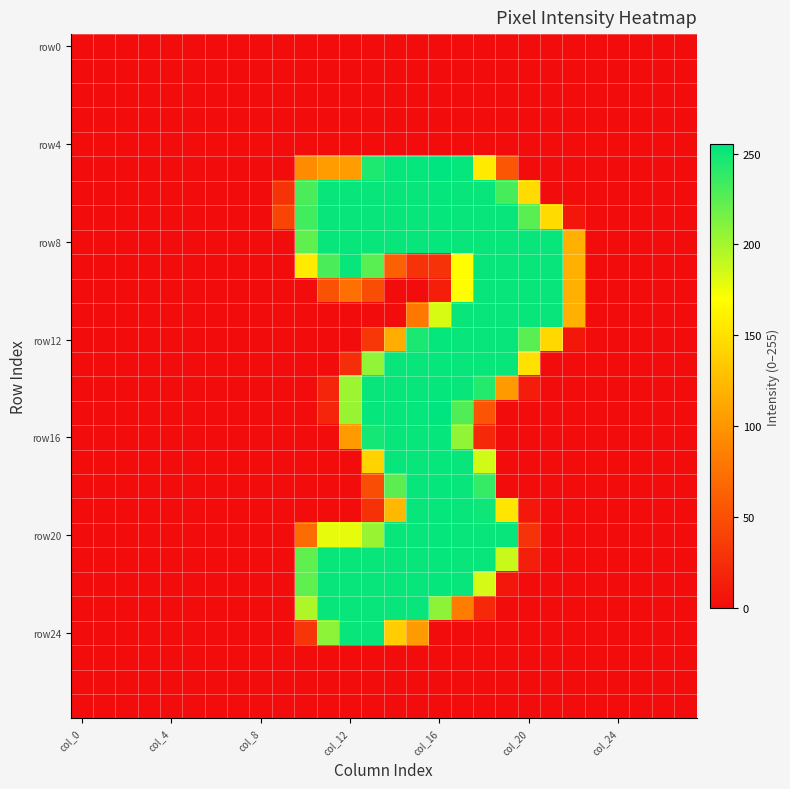

At how many categories does at least one series exceed 104?

13